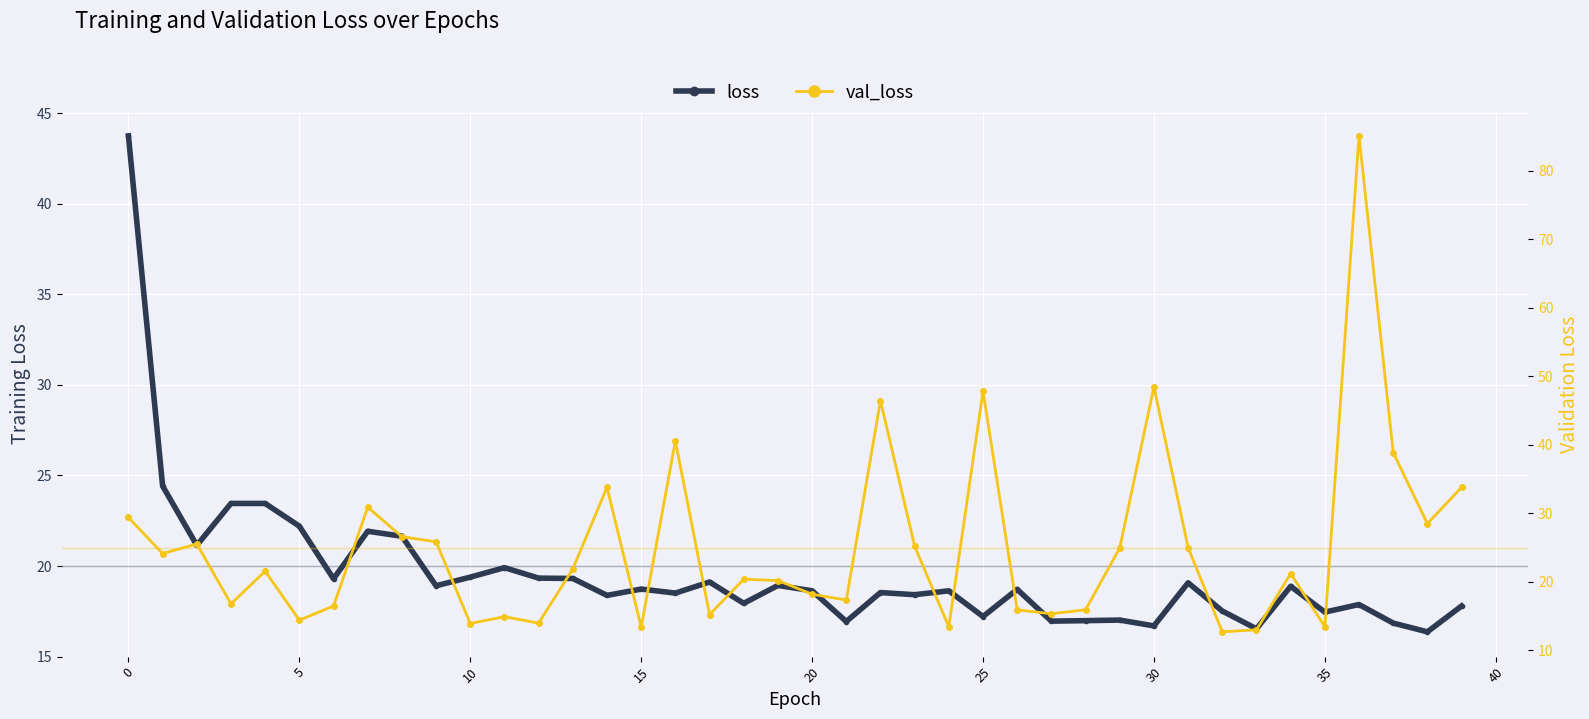

How many data points in loss are less than 18?

14